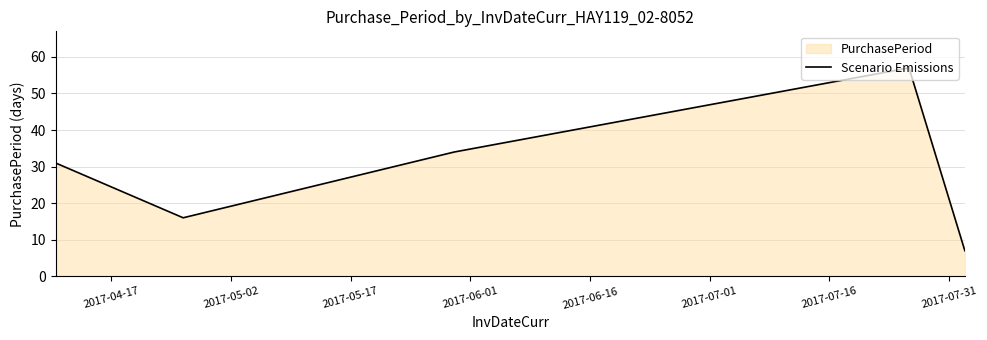

Reading left to right, extract all data points from this chart.

31	16	34	57	7